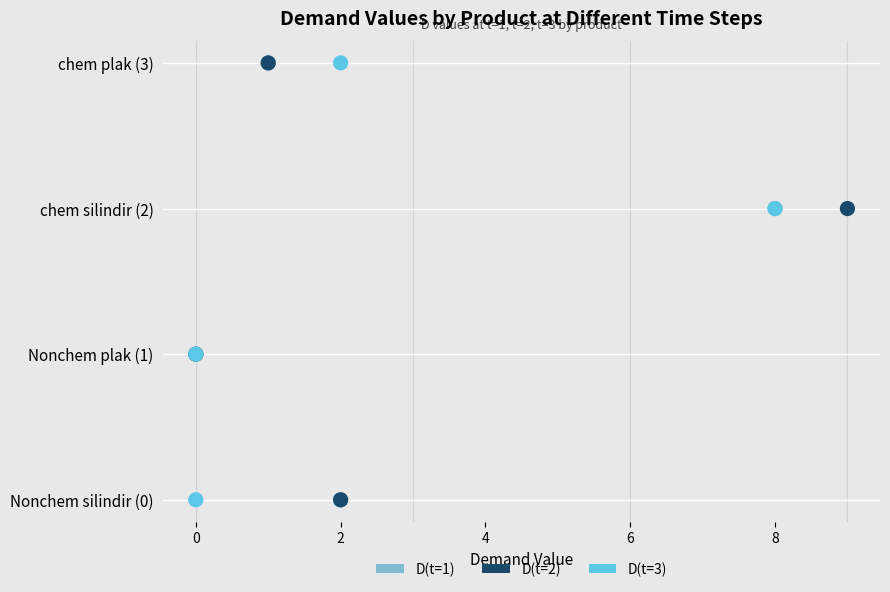

What are all the series names shown in the legend?

D(t=1), D(t=2), D(t=3)